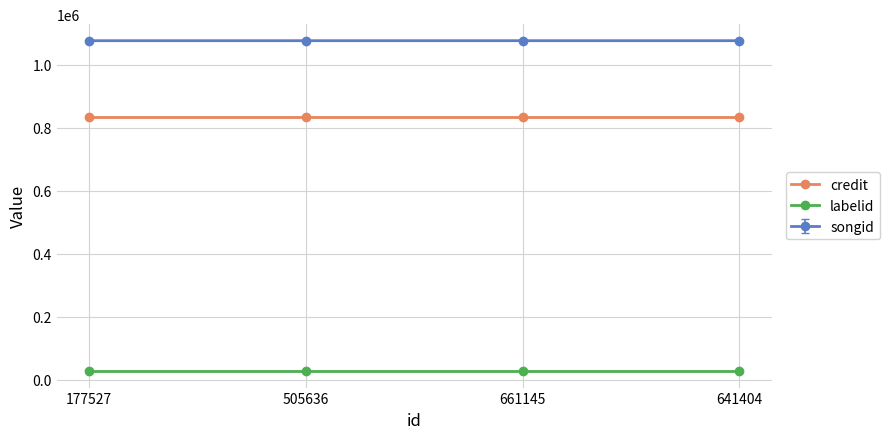

What is the spread (max minus min) of values at 505636?

1047992